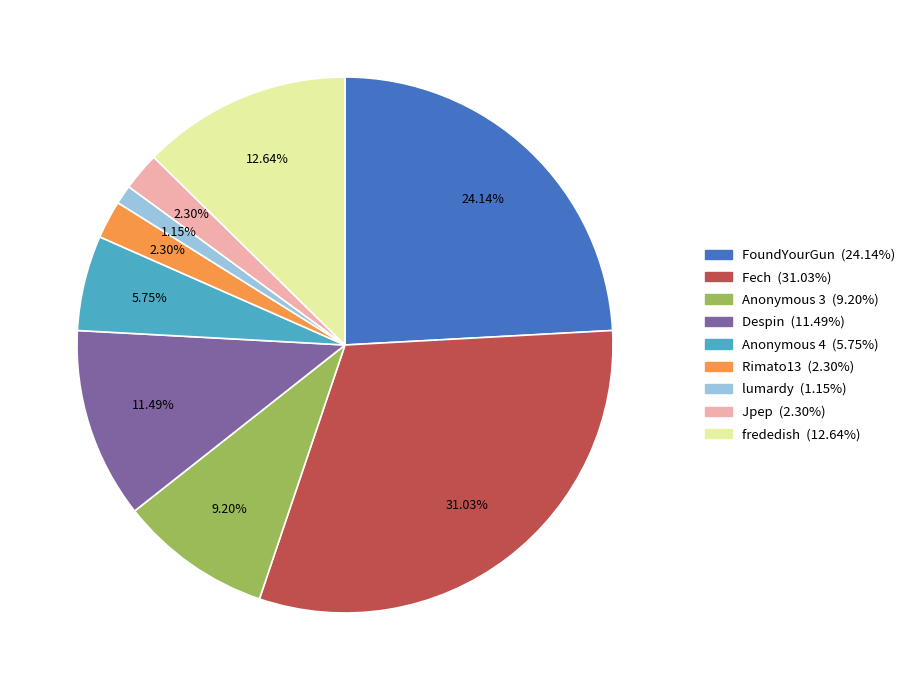

To the nearest percent, what is the difference between the largest and smallest slice percentages?

30%